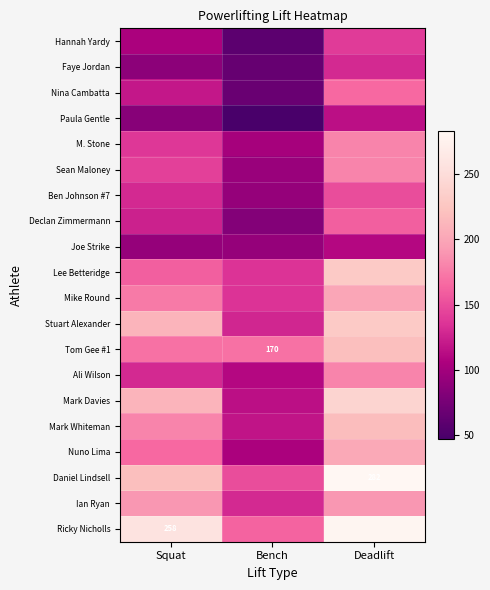

Between Bench and Deadlift, which series saw the biggest shift?

Daniel Lindsell